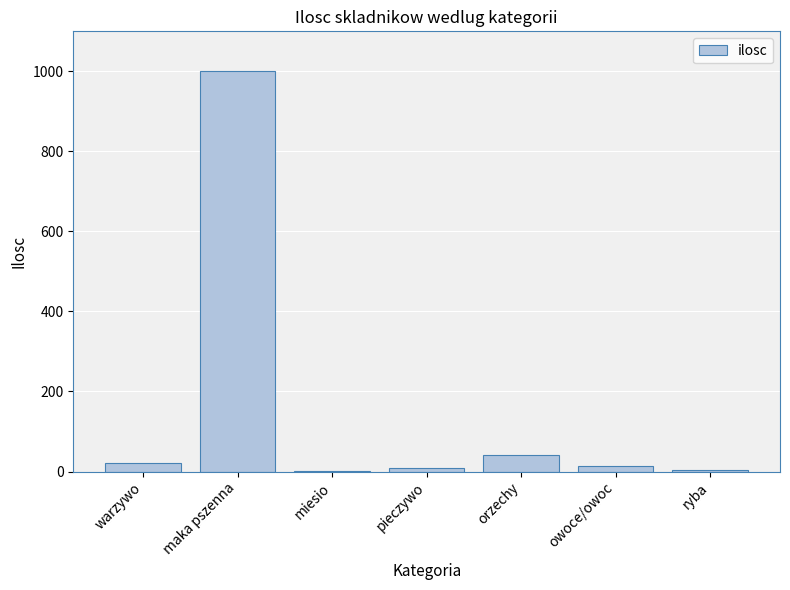

Are the bars horizontal?

No